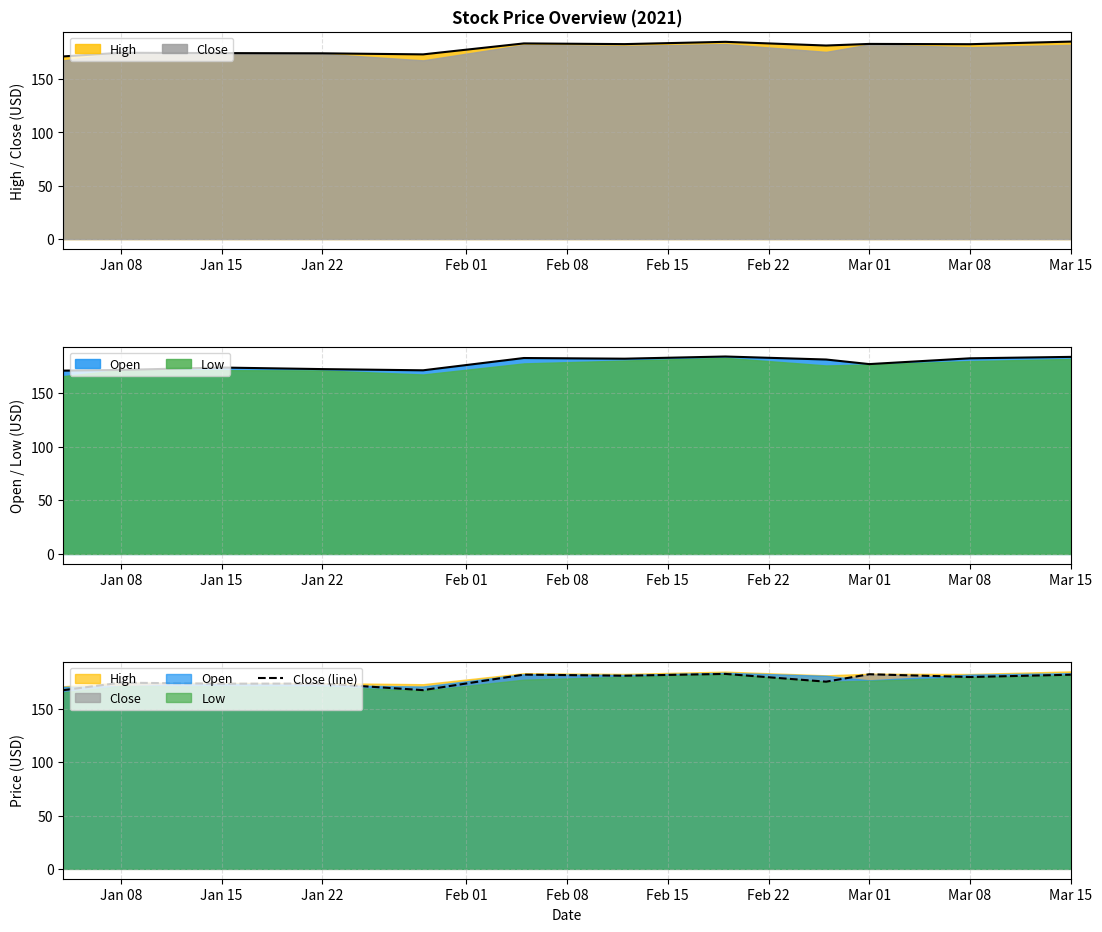

At which label is the value closest to 175?

Jan 08